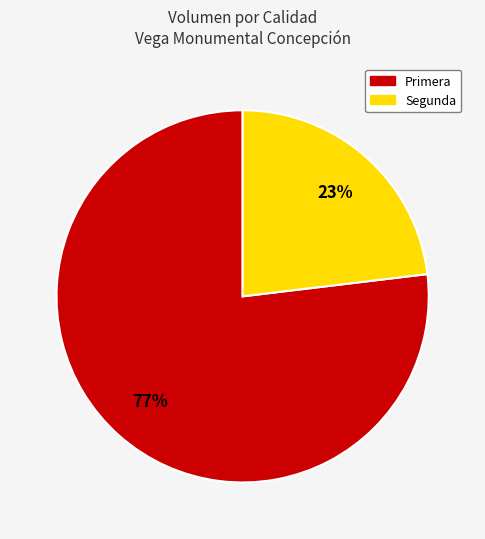

What is the smallest slice in the pie chart?

Segunda